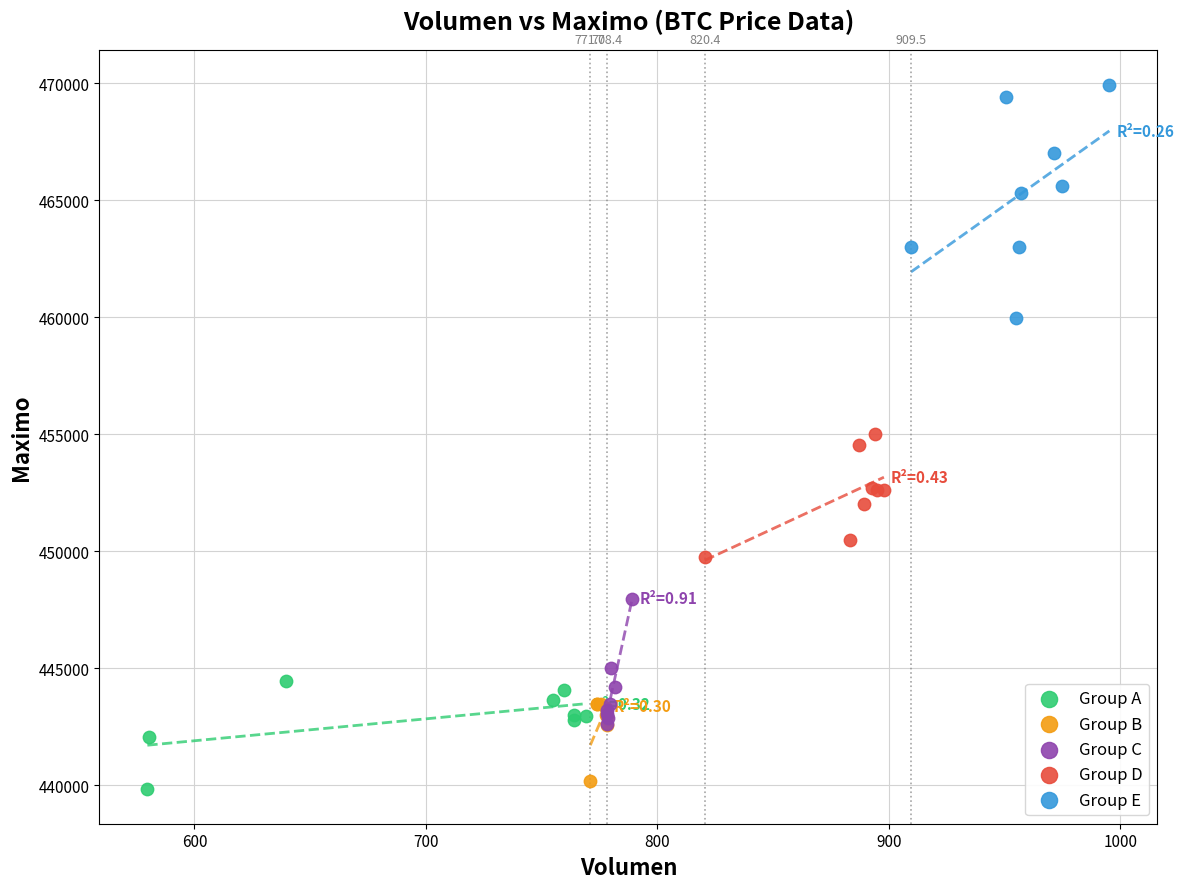

Which series contains the highest Y value?

Group E